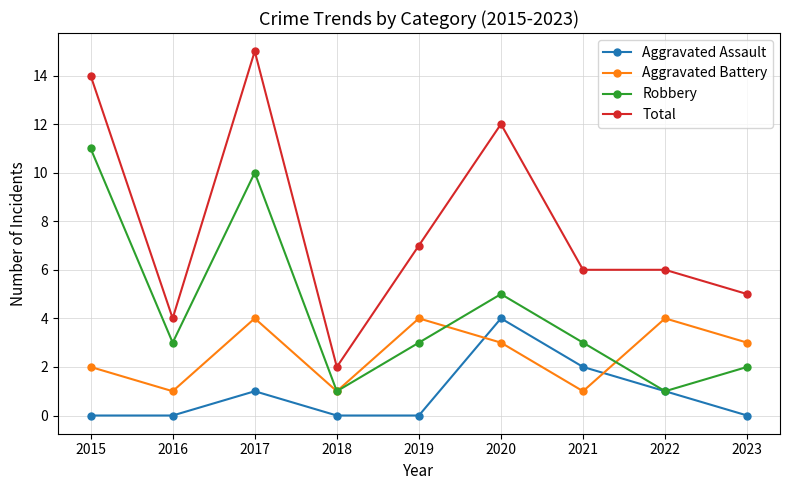

What is the value of the Aggravated Battery point at the 5th from the left?

4